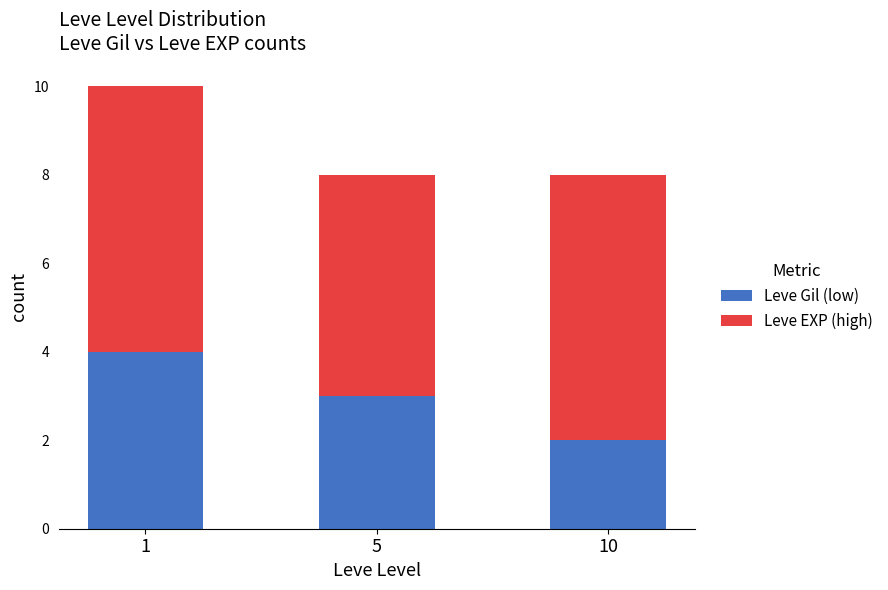

Does the chart contain any negative values?

No